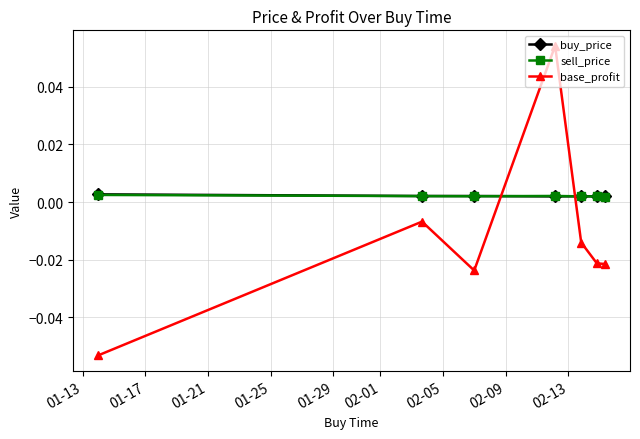

Which series has the largest range (max minus min)?

base_profit